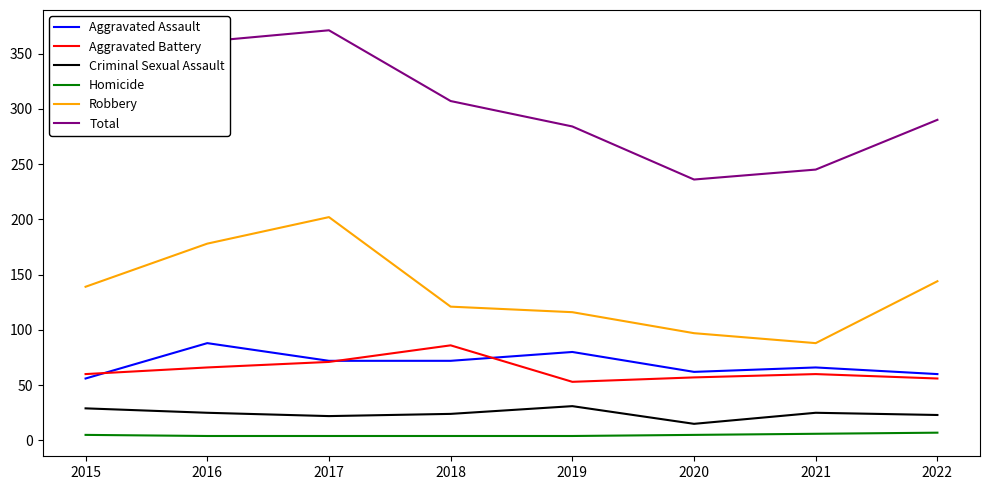

Between 2016 and 2019, which series saw the biggest shift?

Total